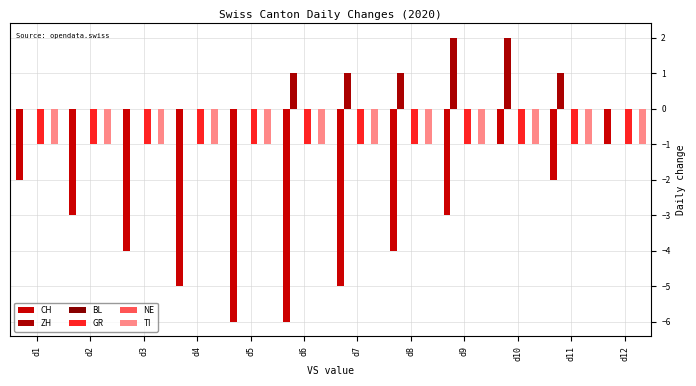

What are all the series names shown in the legend?

CH, ZH, BL, GR, NE, TI